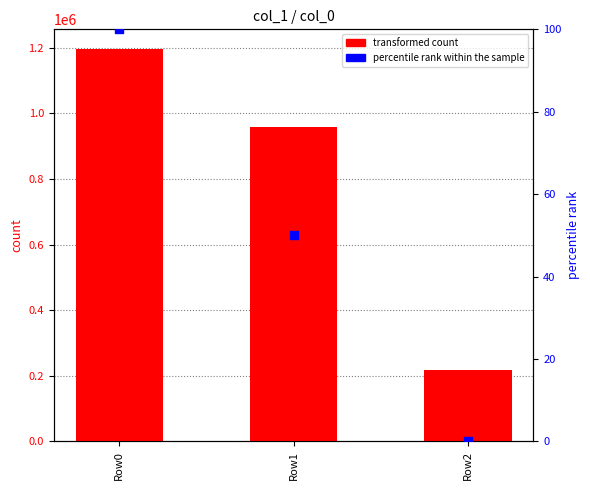

Which series reaches the minimum Y coordinate?

percentile rank within the sample